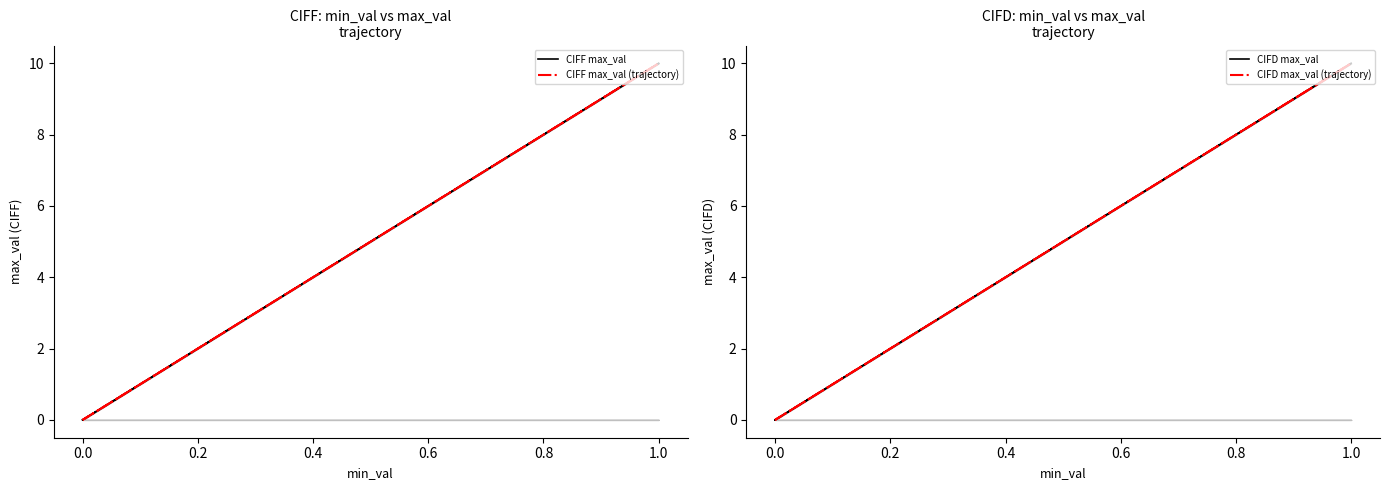

Which series has the largest total across all categories?

CIFF max_val